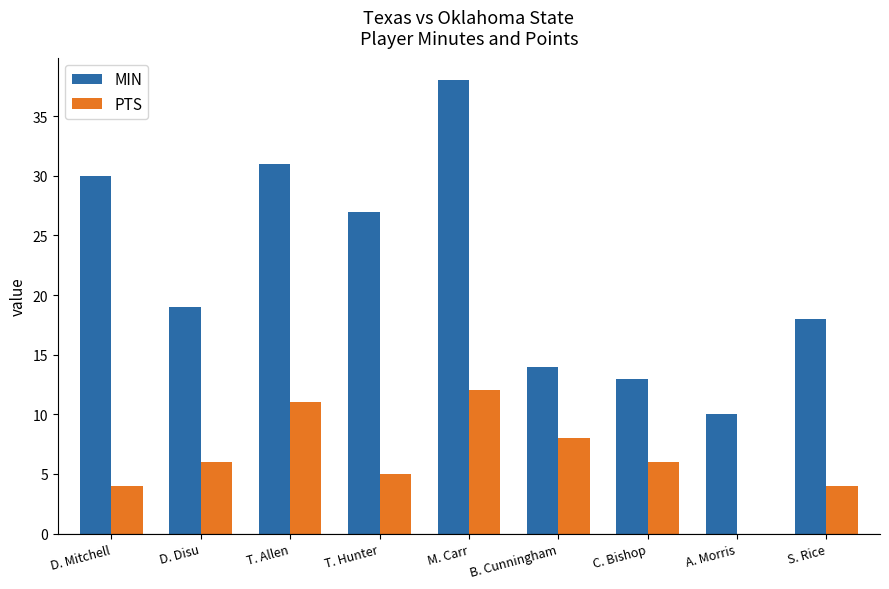

Reading left to right, extract all data points from this chart.

MIN: D. Mitchell=30	D. Disu=19	T. Allen=31	T. Hunter=27	M. Carr=38	B. Cunningham=14	C. Bishop=13	A. Morris=10	S. Rice=18
PTS: D. Mitchell=4	D. Disu=6	T. Allen=11	T. Hunter=5	M. Carr=12	B. Cunningham=8	C. Bishop=6	A. Morris=0	S. Rice=4